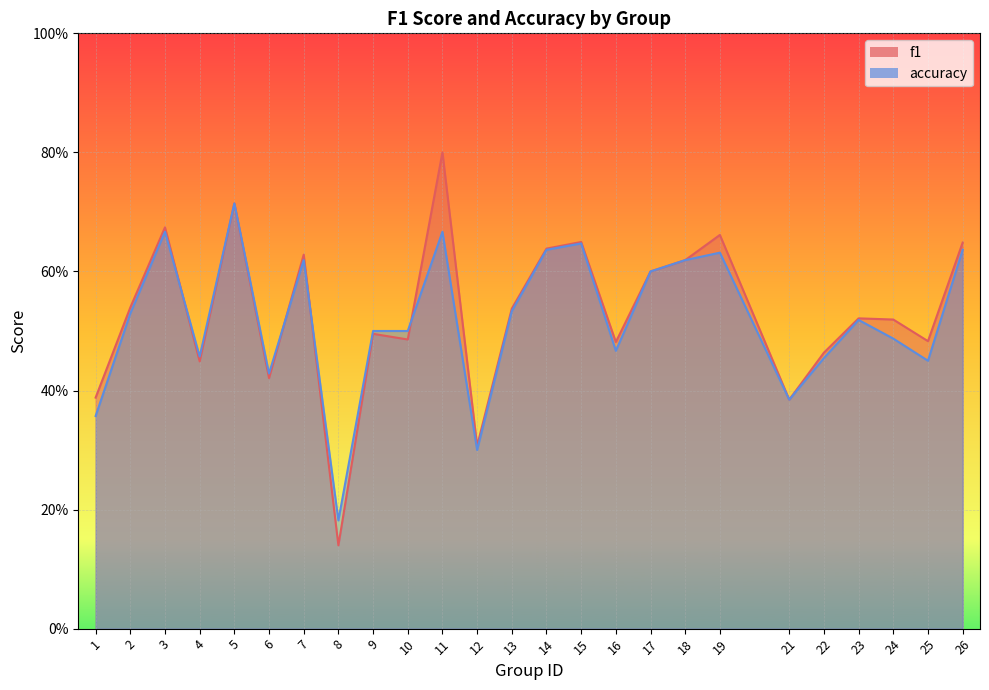

Which has a higher value, 7 or 21?

7